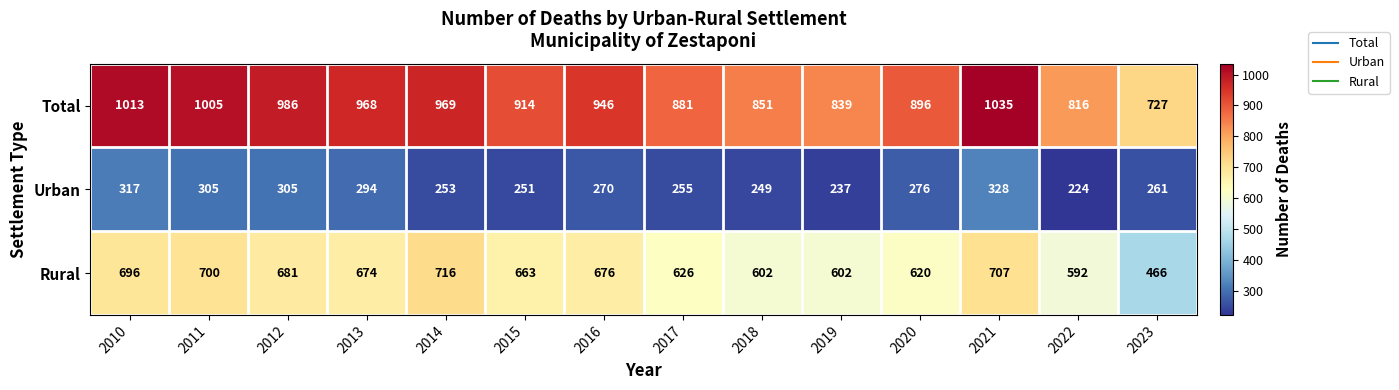

At which label is Urban closest to 276?

2020